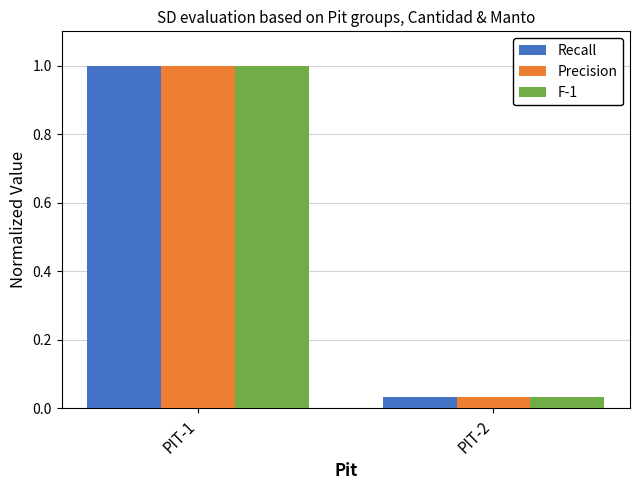

The Recall series shows 1.0 at PIT-1. True or false?

True